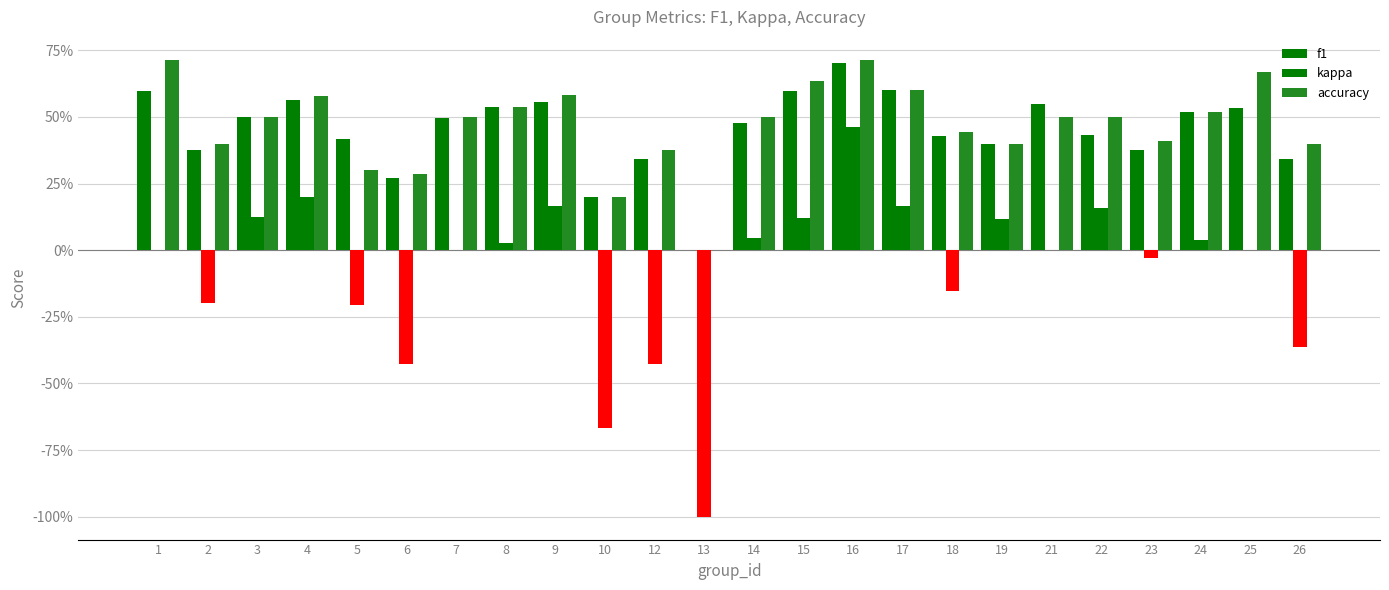

Does the chart contain stacked bars?

No